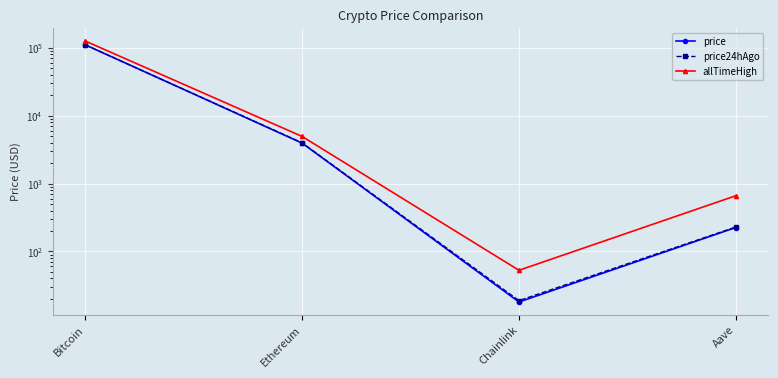

Reading left to right, transcribe all the data shown in this chart.

price: 110772.0	3944.1	18.0	225.0
price24hAgo: 110795.0	3981.5	18.8	228.9
allTimeHigh: 126080.0	4946.1	52.7	661.7